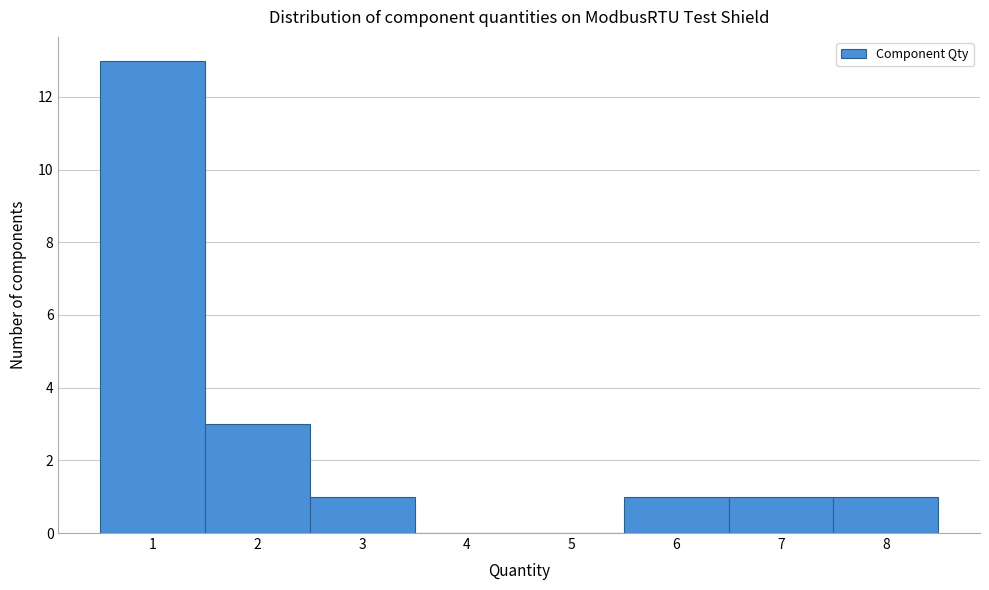

How tall is the bar that spans 6.5 to 7.5 on the x-axis? The values are not printed on the chart, so give them approximately, as read against the axis.

1